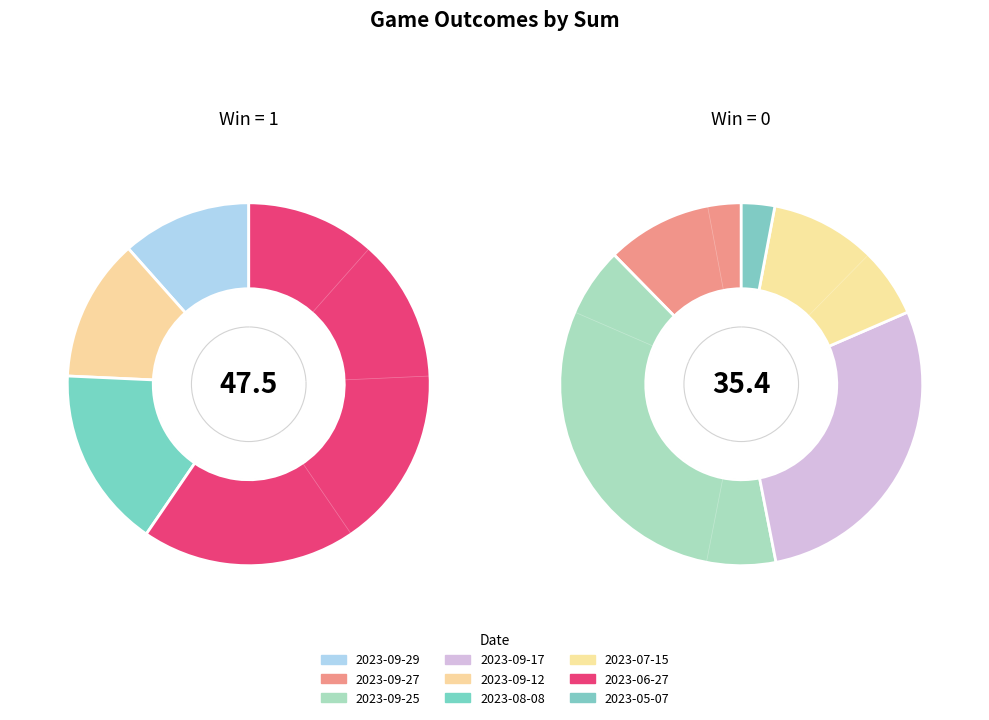

To the nearest percent, what percentage of the pie is 2023-05-07?

1%